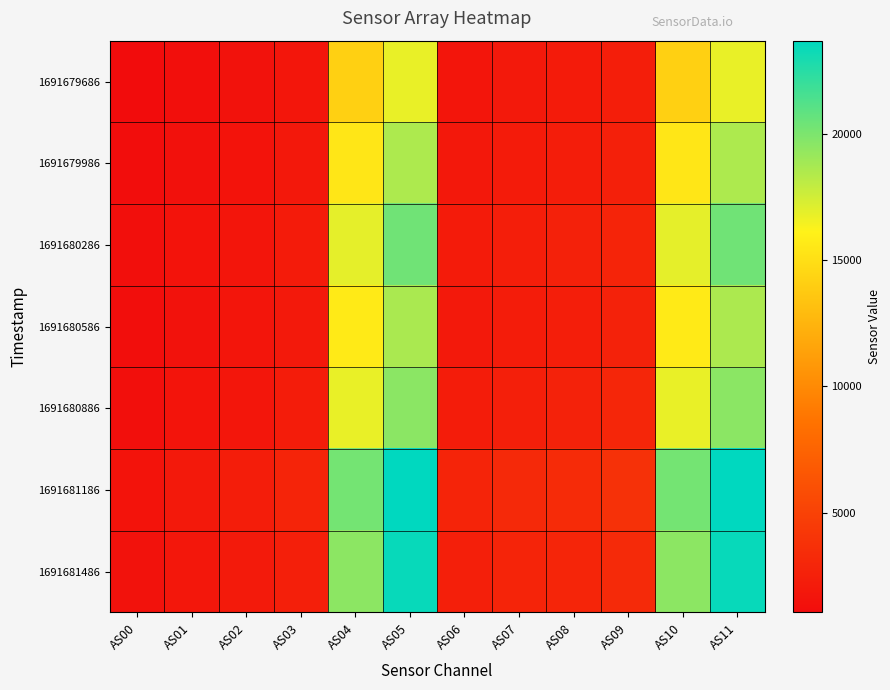

What is the total value across all series at AS02?

12686